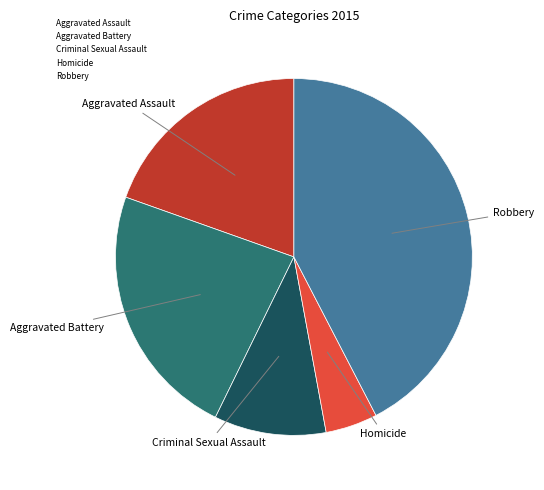

Which slice is the largest?

Robbery